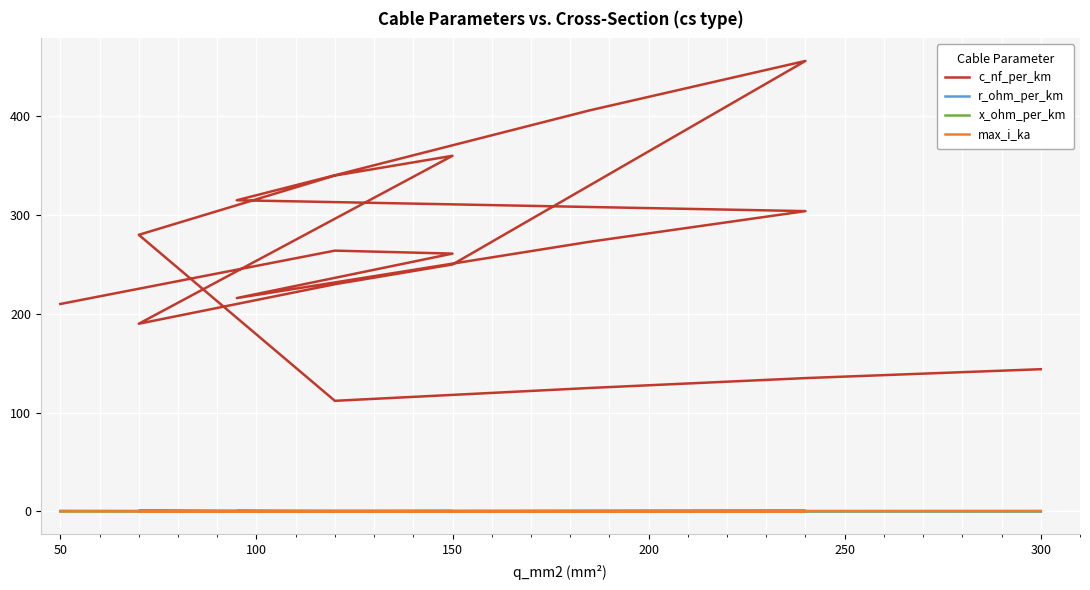

What is the highest value of the r_ohm_per_km series?

0.6